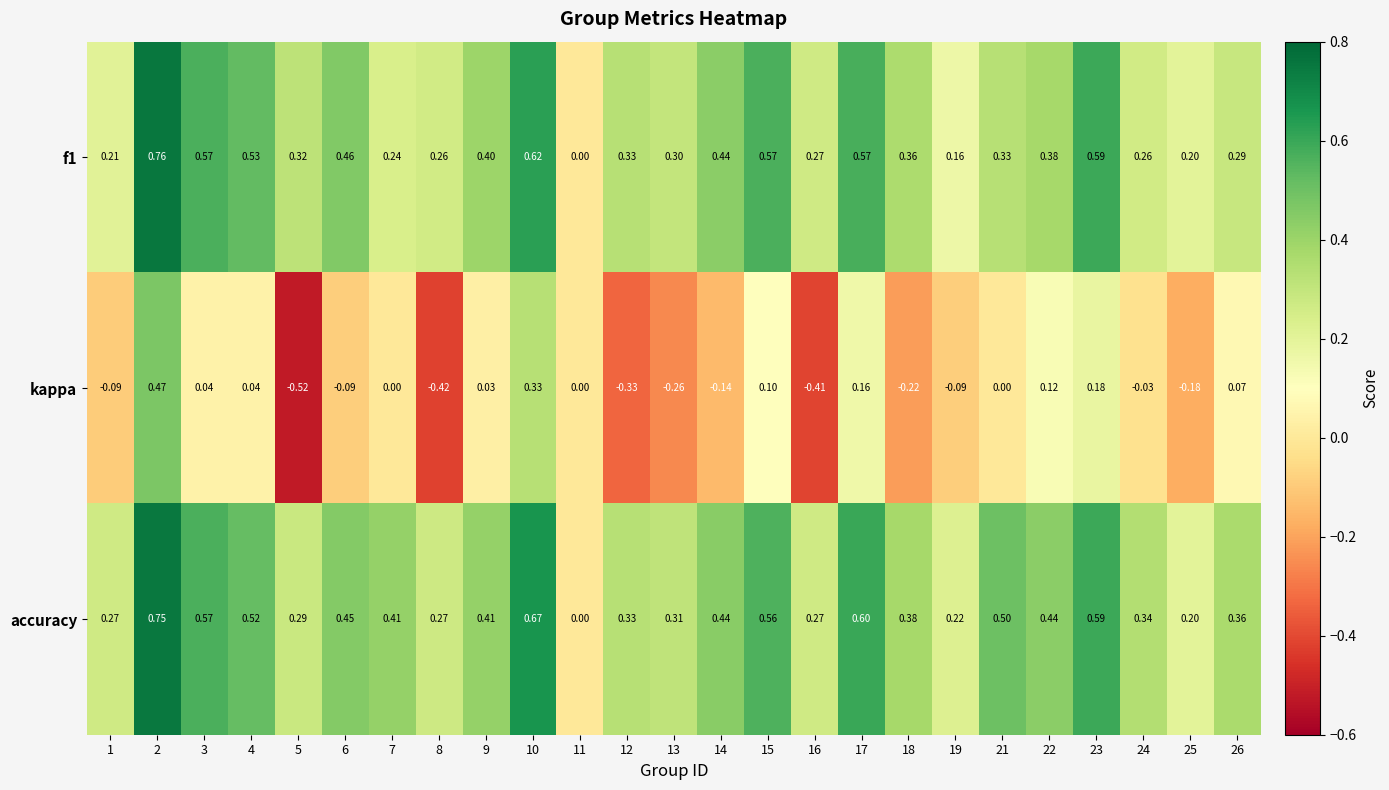

Is the value of f1 at 12 greater than the value of kappa at 11?

Yes